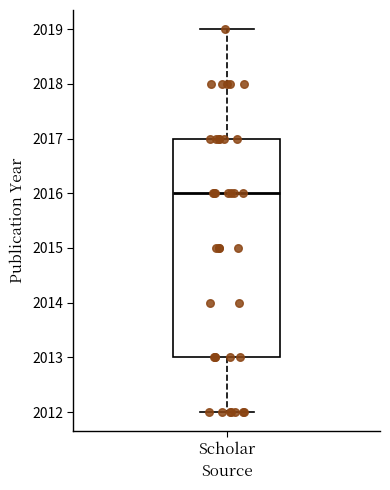

Where does the median line of the box for Scholar sit on the y-axis? The values are not printed on the chart, so give them approximately, as read against the axis.

2016